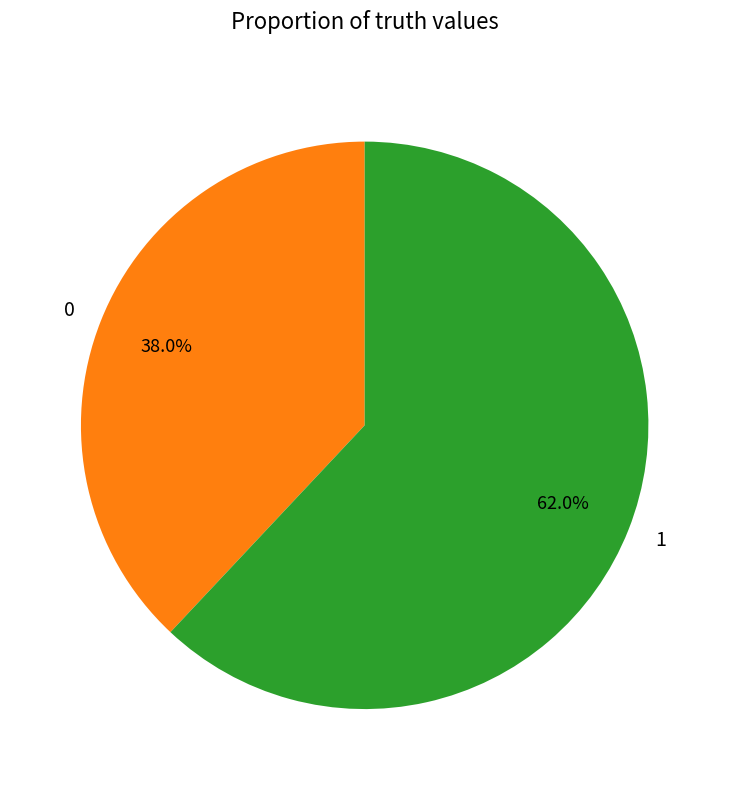

To the nearest percent, what is the average slice percentage?

50%